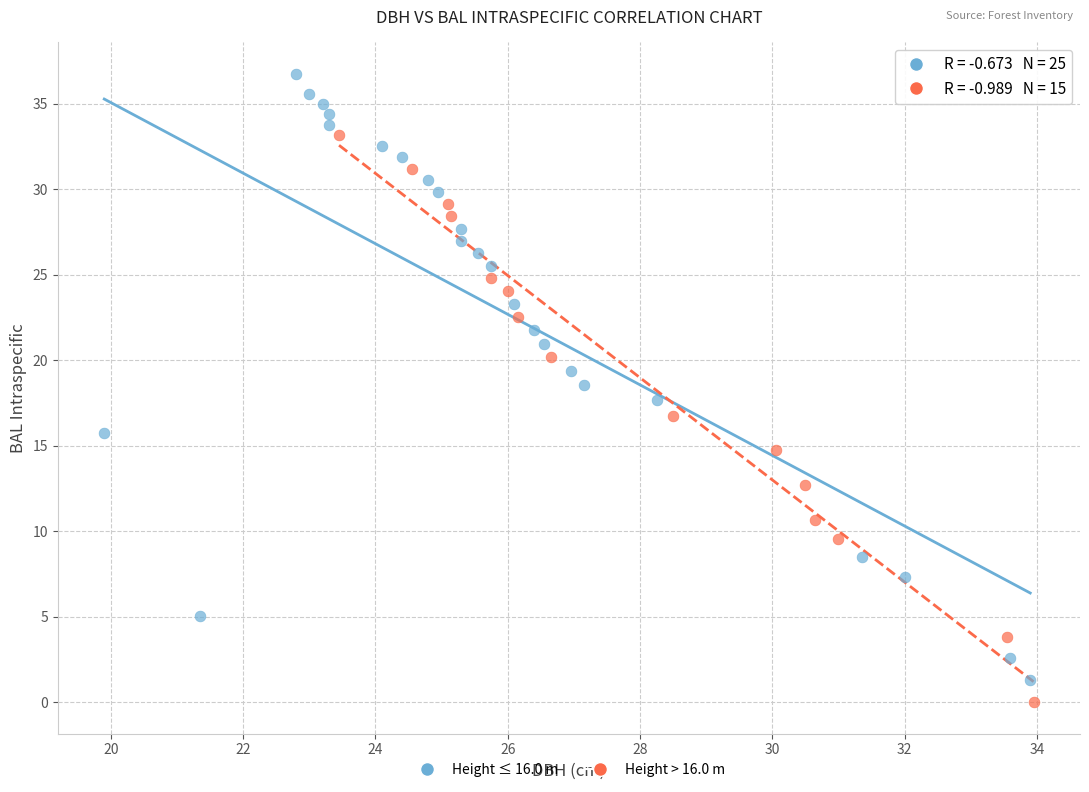

Which series contains the lowest Y value?

Height > 16.0 m